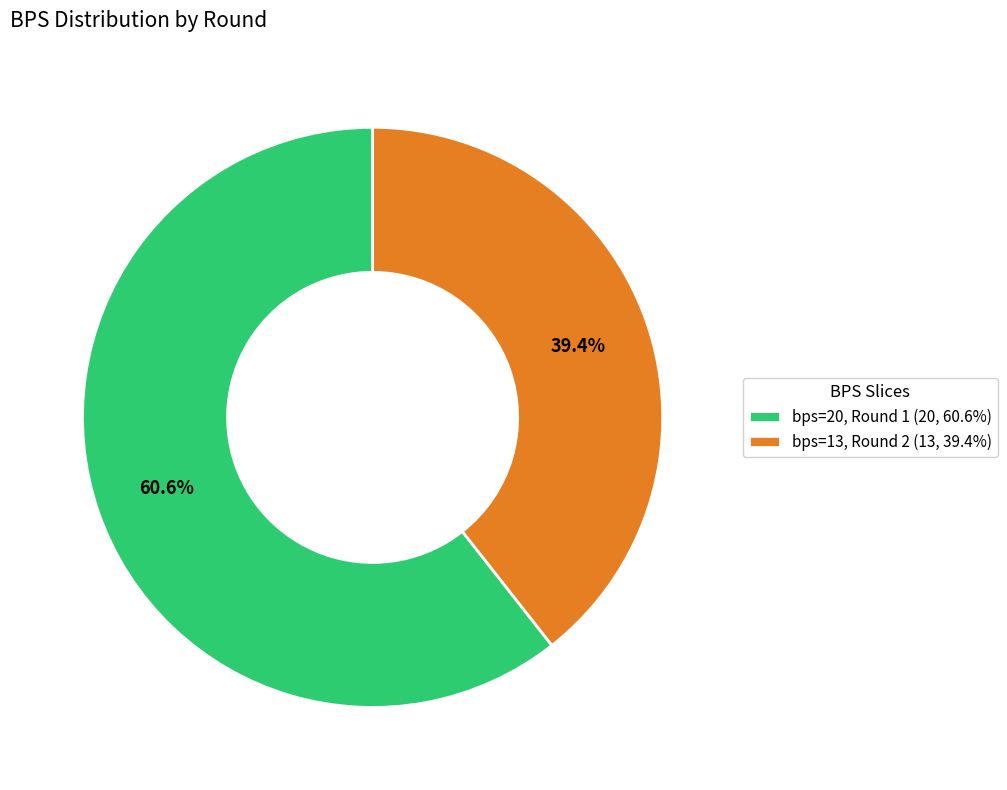

Rank the categories by value from highest to lowest.

bps=20, Round 1 (20, 60.6%), bps=13, Round 2 (13, 39.4%)